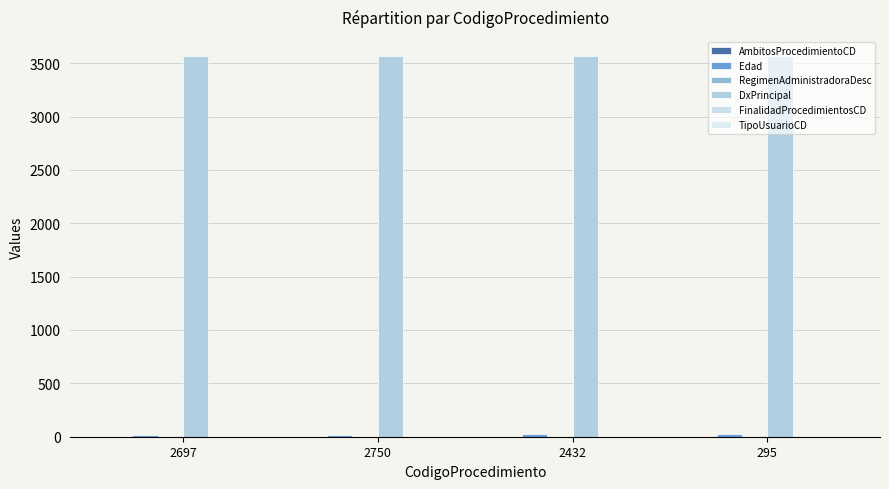

Reading left to right, extract all data points from this chart.

AmbitosProcedimientoCD: 2697=0	2750=0	2432=2	295=2
Edad: 2697=20	2750=20	2432=24	295=24
RegimenAdministradoraDesc: 2697=2	2750=2	2432=2	295=2
DxPrincipal: 2697=3567	2750=3567	2432=3567	295=3567
FinalidadProcedimientosCD: 2697=1	2750=1	2432=1	295=1
TipoUsuarioCD: 2697=1	2750=1	2432=1	295=1